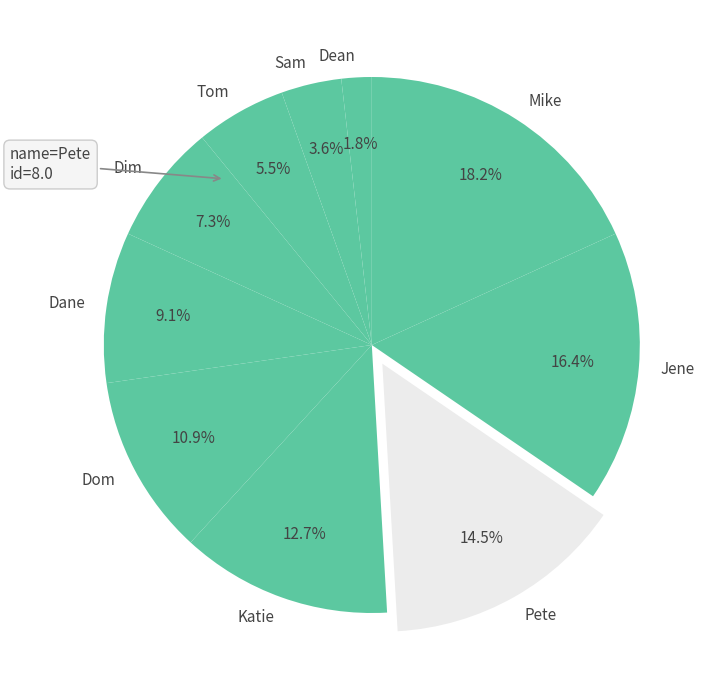

Which slice is the smallest?

Dean